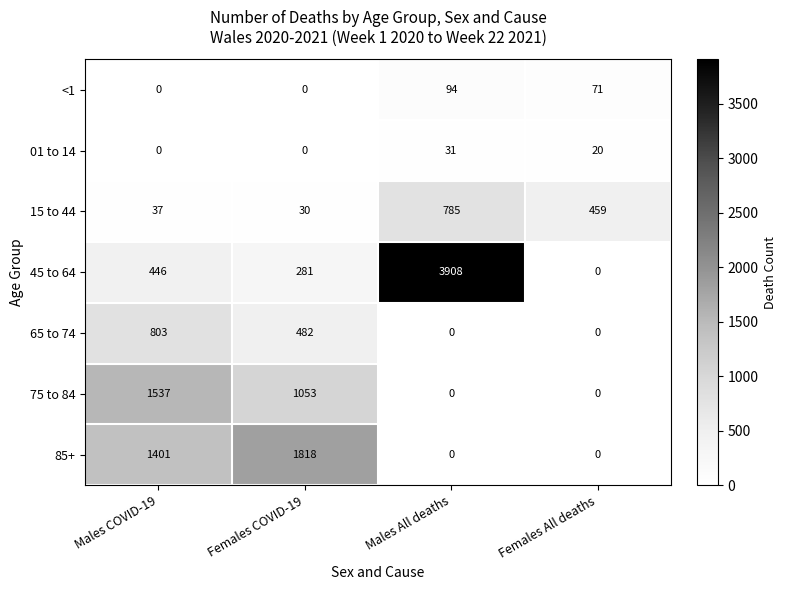

Is it true that 15 to 44 equals 37 at Males COVID-19?

True